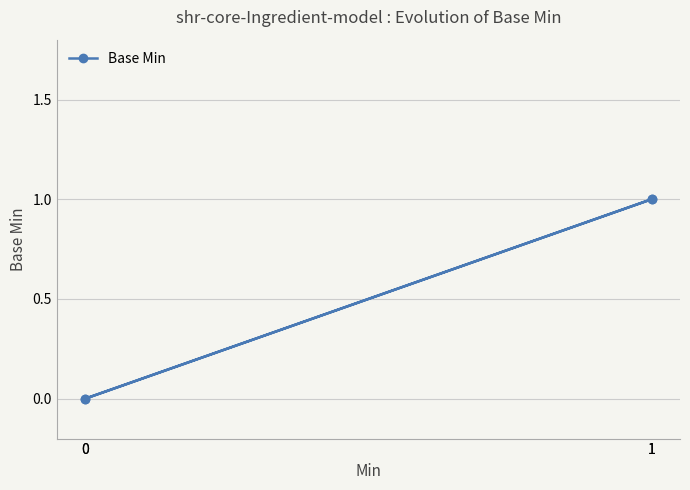

What is the difference between the second highest and second lowest values?

1